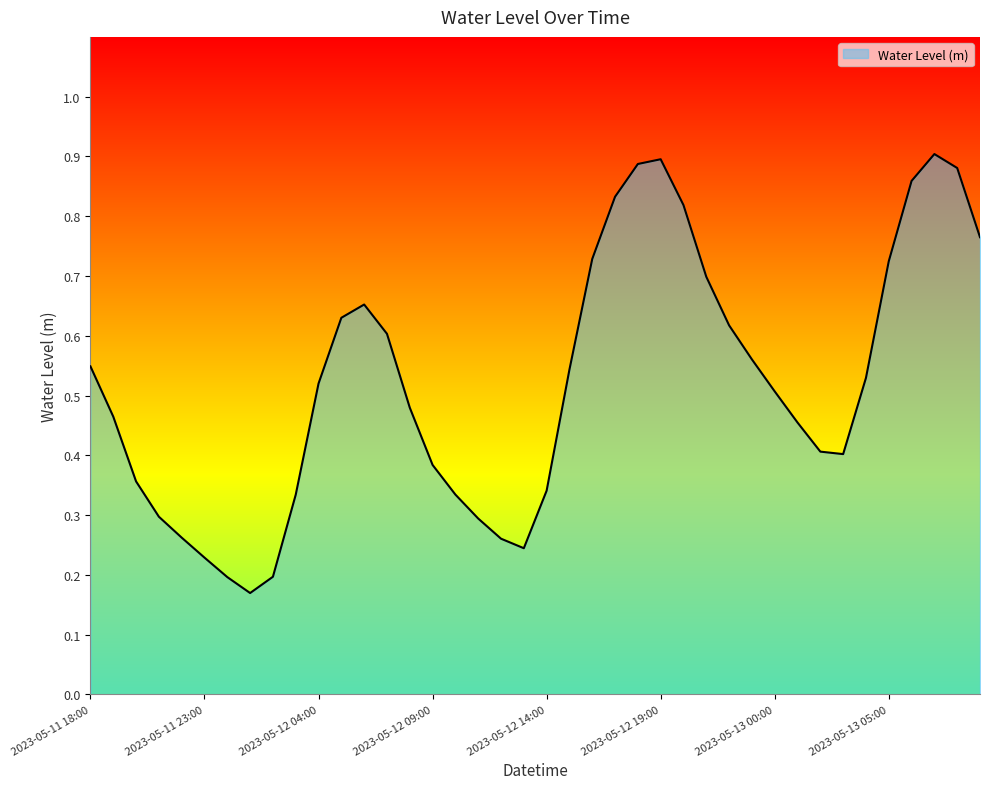

What is the label of the 25th point from the right?

2023-05-12 09:00